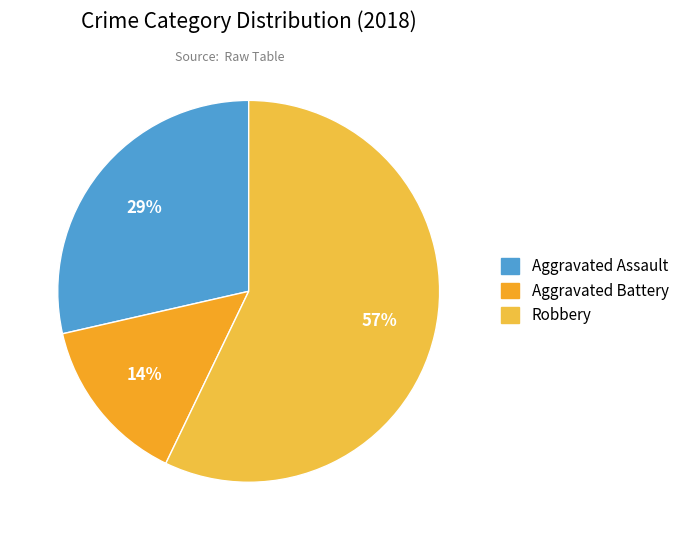

How many segments does this pie chart have?

3